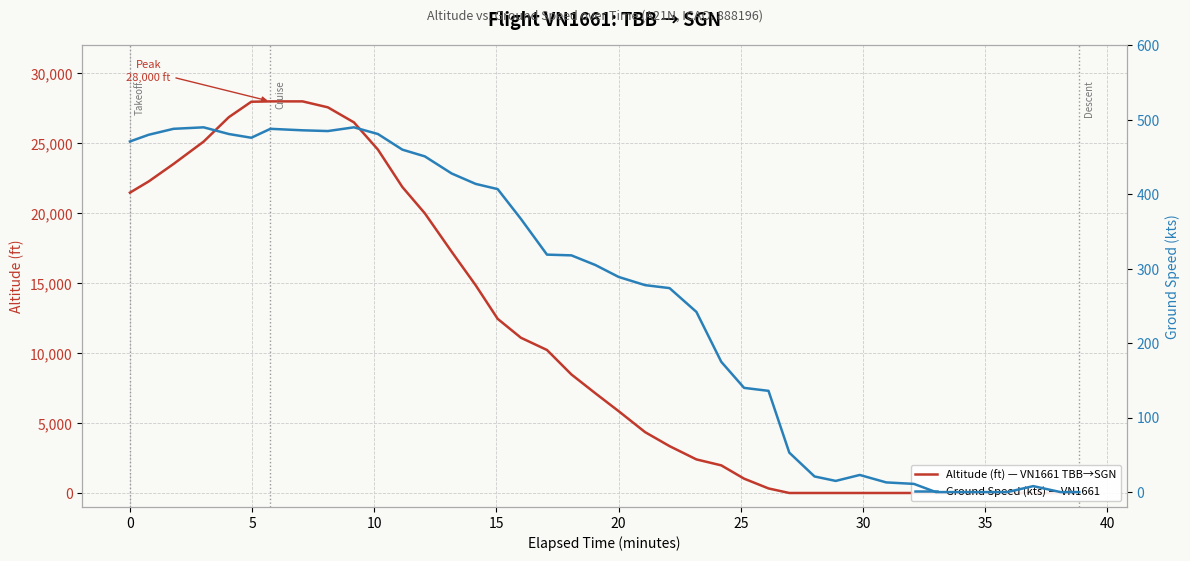

What is the label of the 38th point from the right?

5